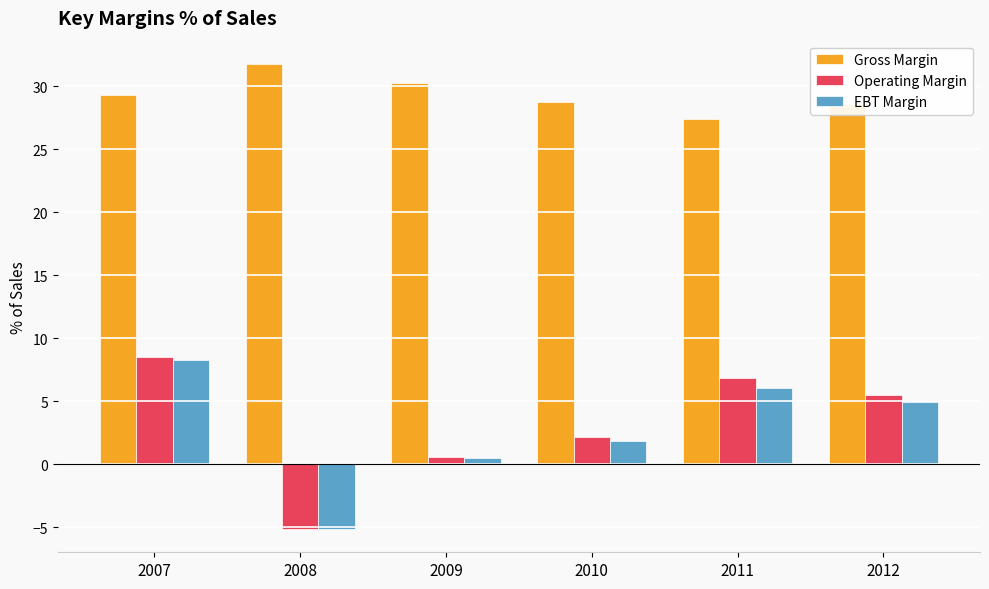

Rank the categories by EBT Margin value from highest to lowest.

2007, 2011, 2012, 2010, 2009, 2008